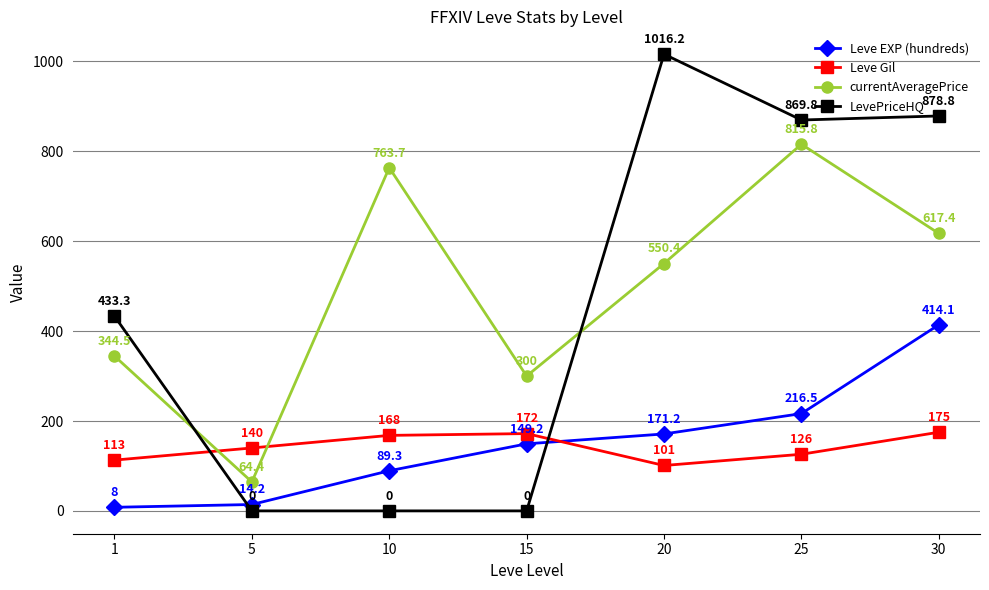

At which label does currentAveragePrice reach its peak?

25